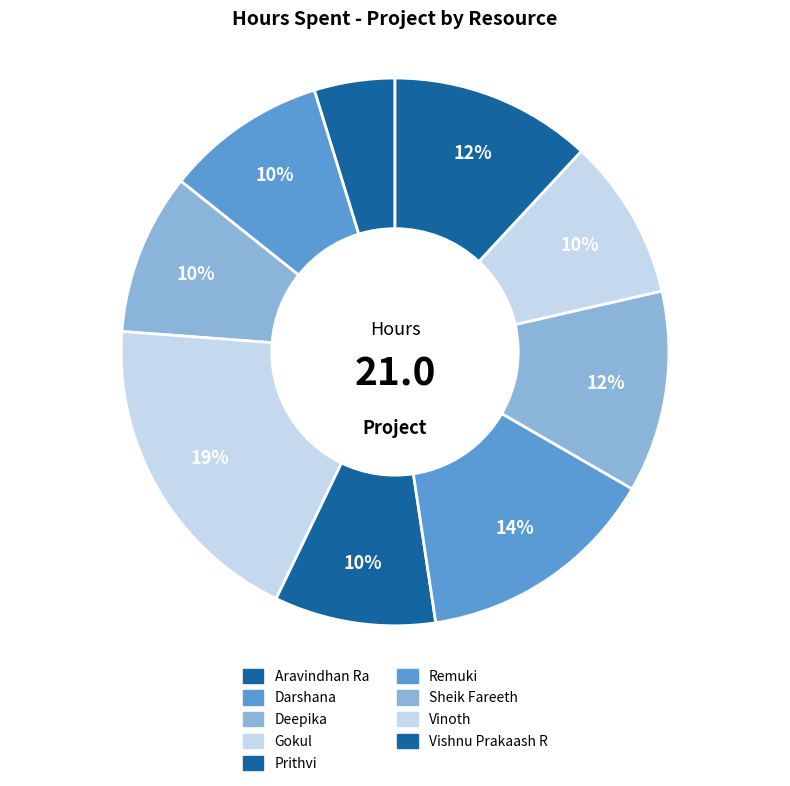

How many slices are in this pie chart?

9